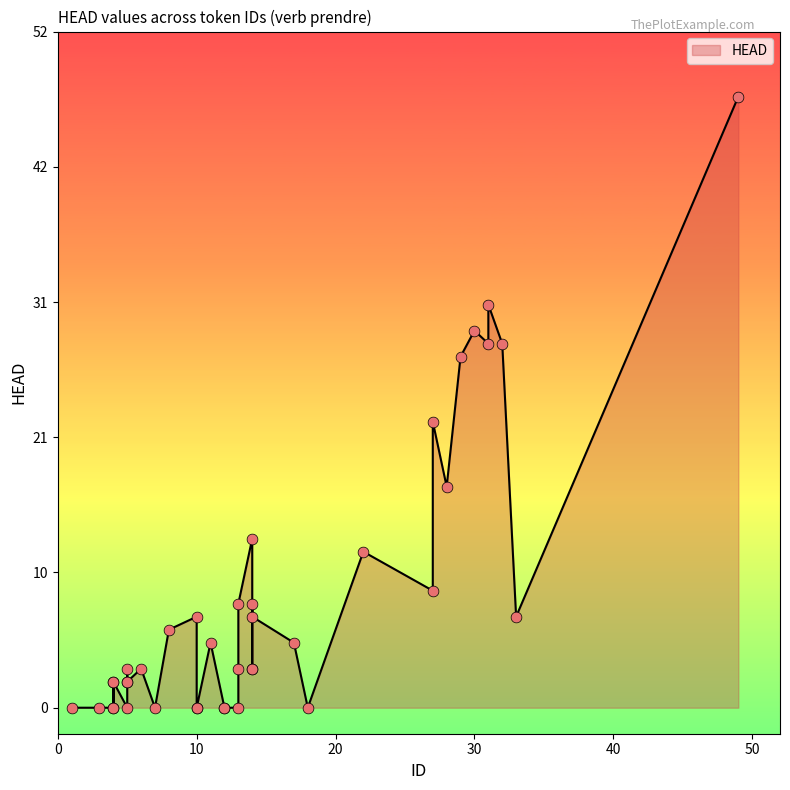

Which has a higher value, 14 or 27?

27